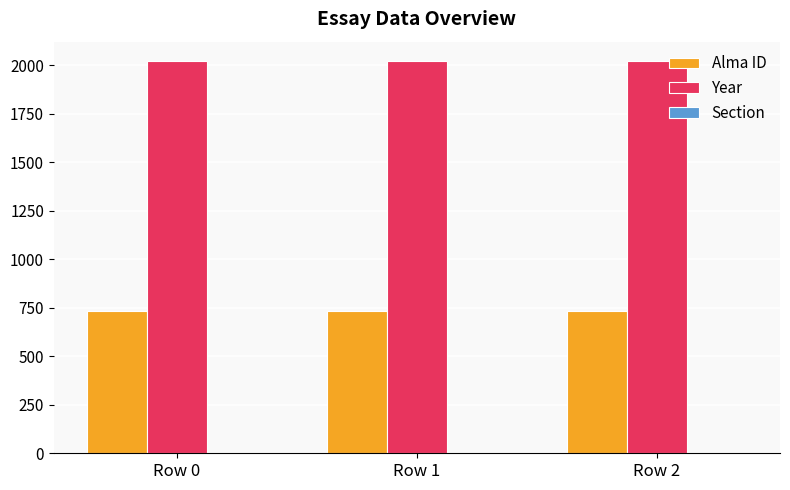

What is the sum of all Year values?

6060